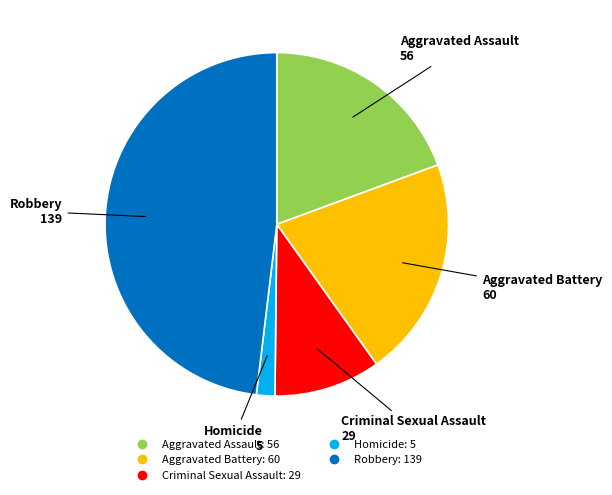

True or false: Aggravated Assault accounts for 29% of the total.

False